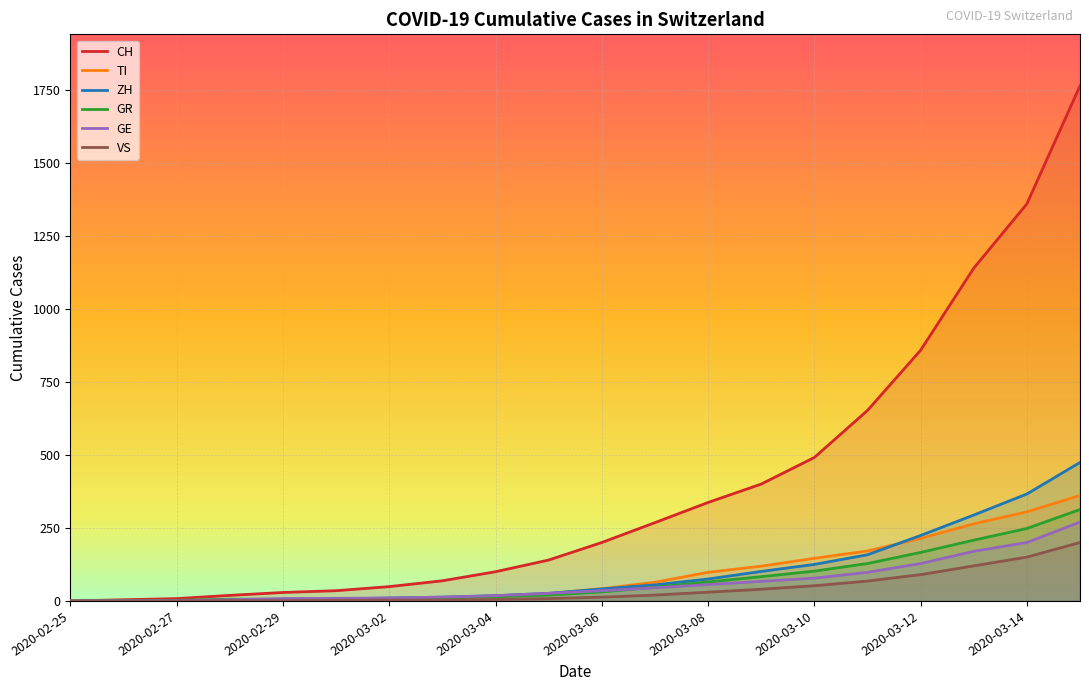

What is the total value across all series at 2020-03-03?

116